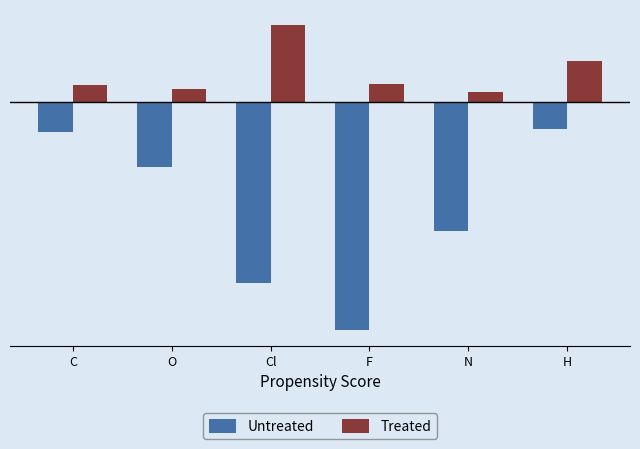

Does the chart contain any negative values?

Yes